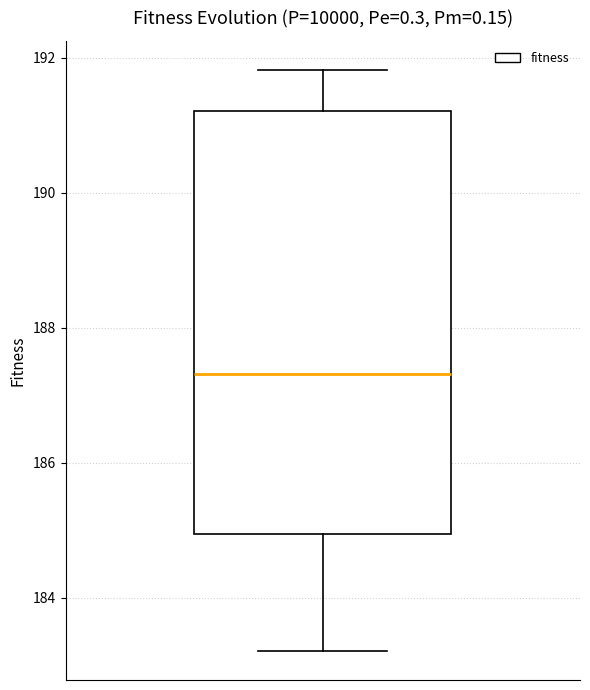

Where is the lower edge of the box on the y-axis? The values are not printed on the chart, so give them approximately, as read against the axis.

185.0